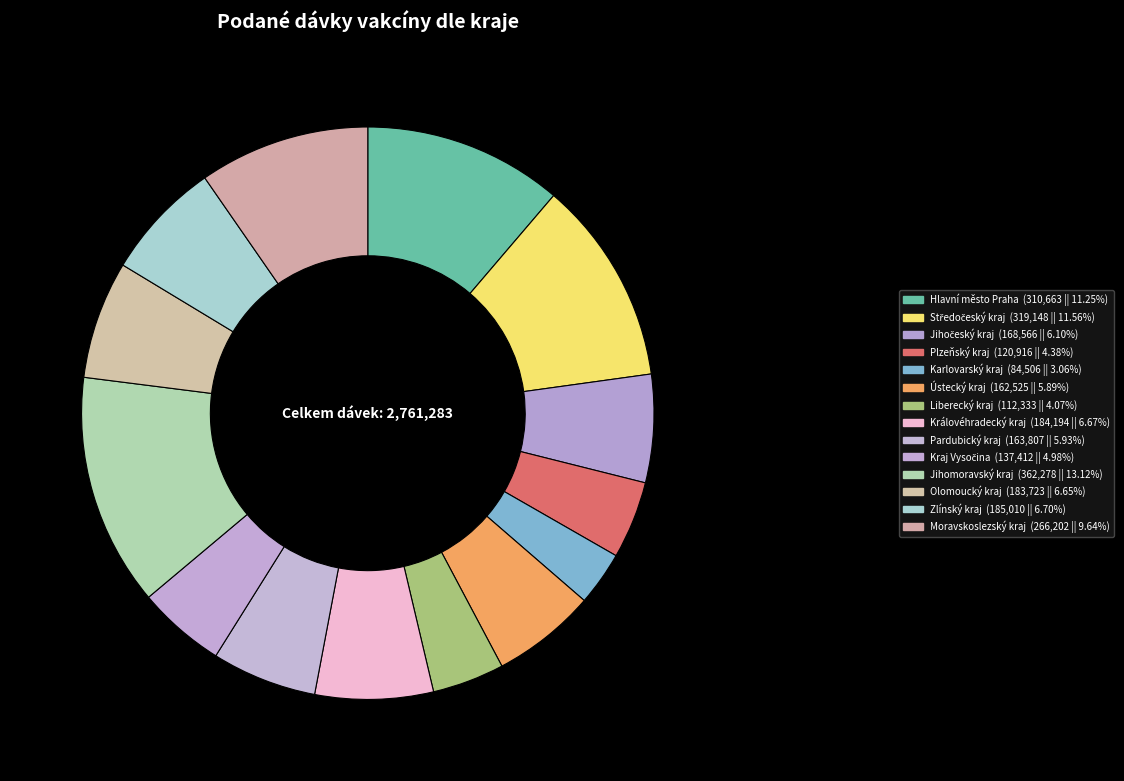

How many slices are in this pie chart?

14